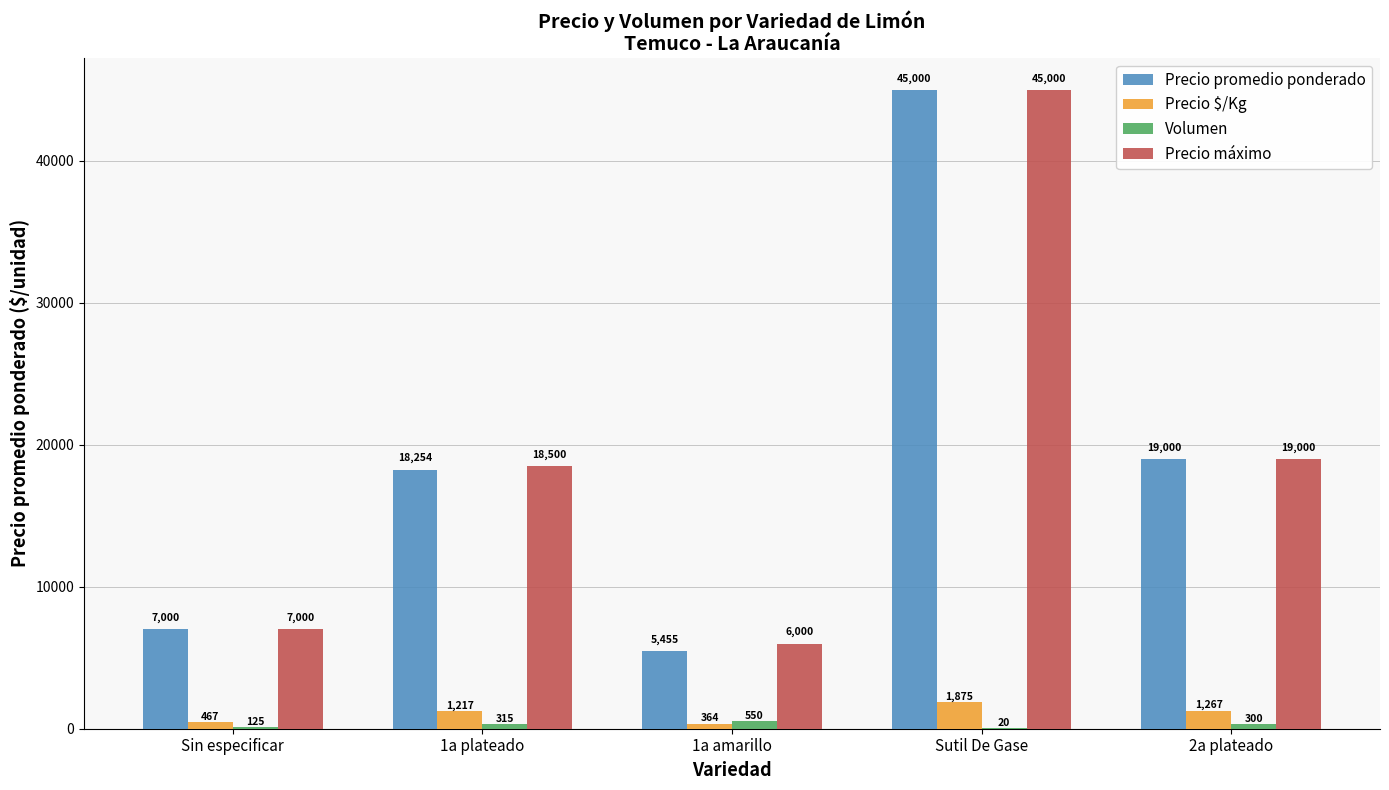

Which category has the highest value in the Volumen series?

1a amarillo